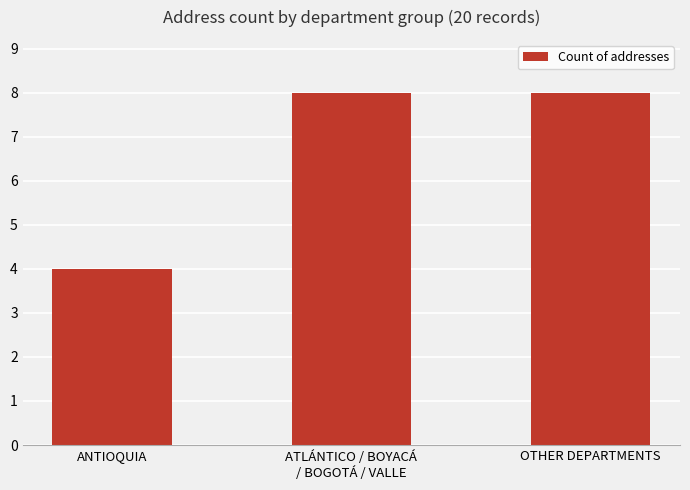

What is the sum of the values at ANTIOQUIA and OTHER DEPARTMENTS?

12